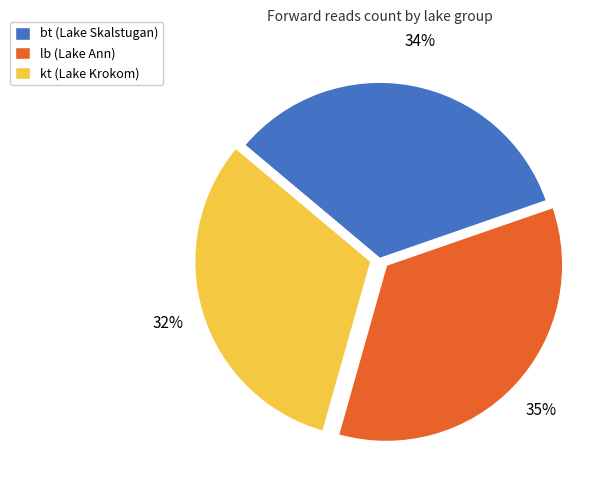

What is the smallest slice in the pie chart?

kt (Lake Krokom)